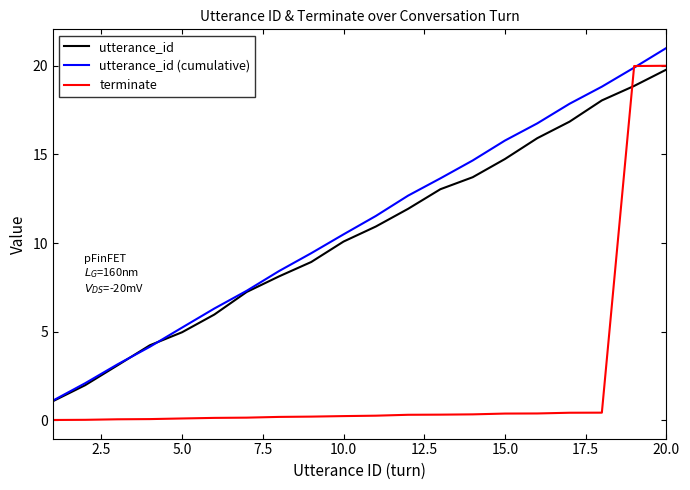

What is the minimum value for utterance_id (cumulative)?

1.1